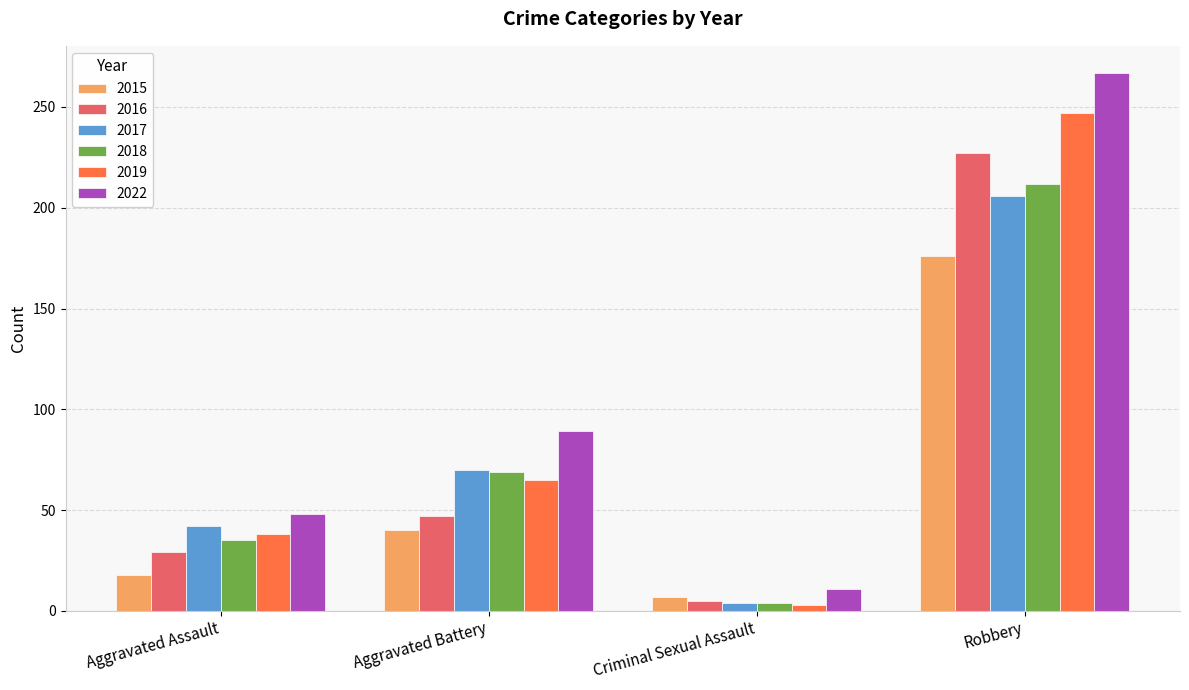

Which category has the highest value across all series?

Robbery